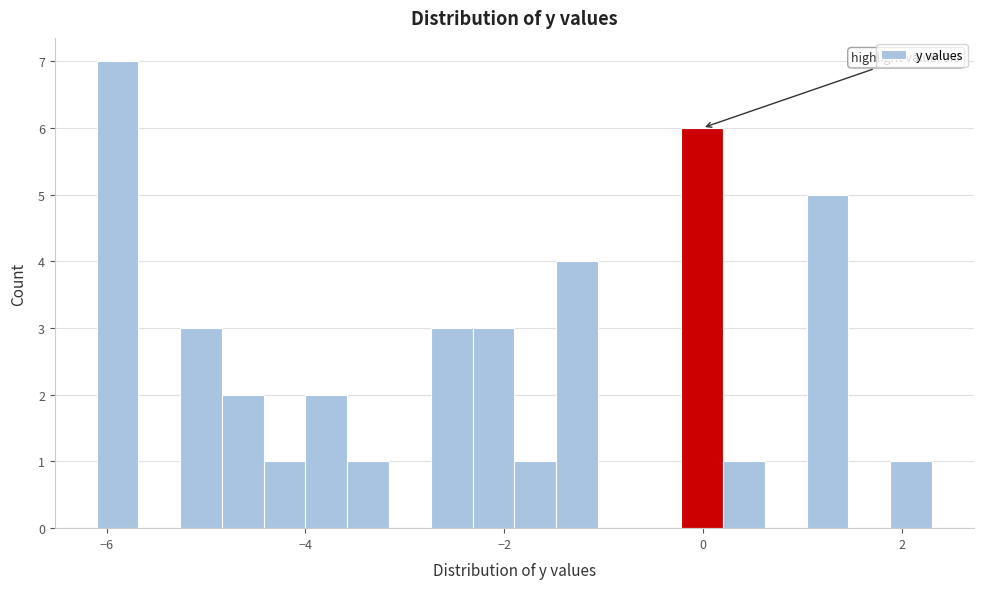

Around what value on the x-axis is the tallest bar? Give the approximate position of its centre, as read against the axis.

-5.8